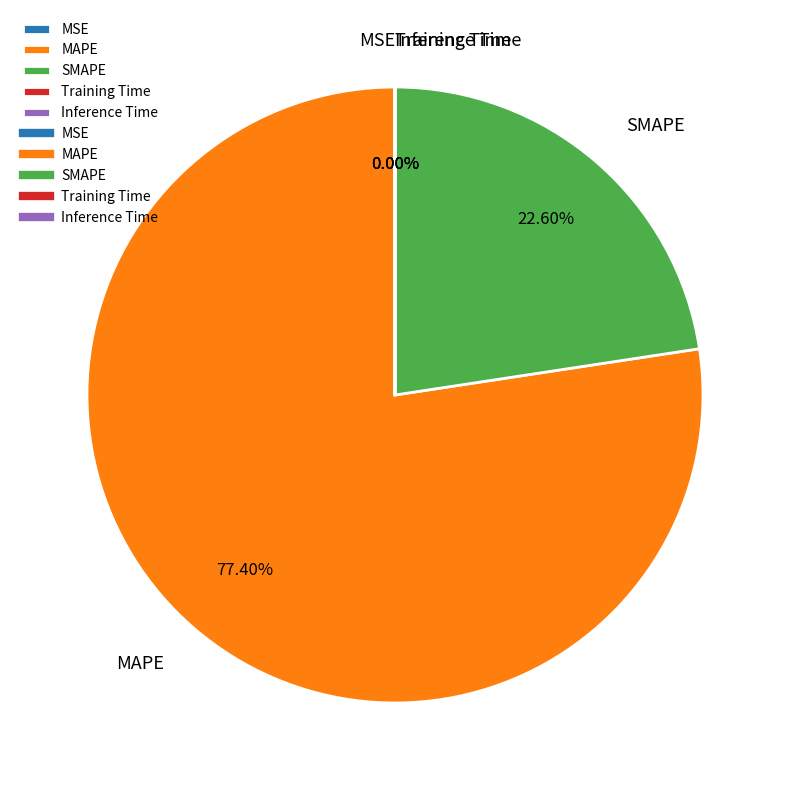

To the nearest percent, what is the combined percentage of MAPE and SMAPE?

100%